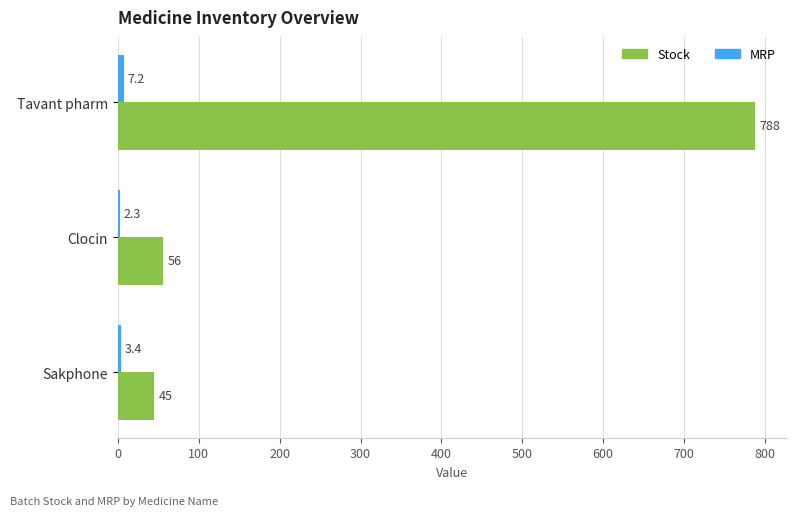

What is the sum of all Stock values?

889.0